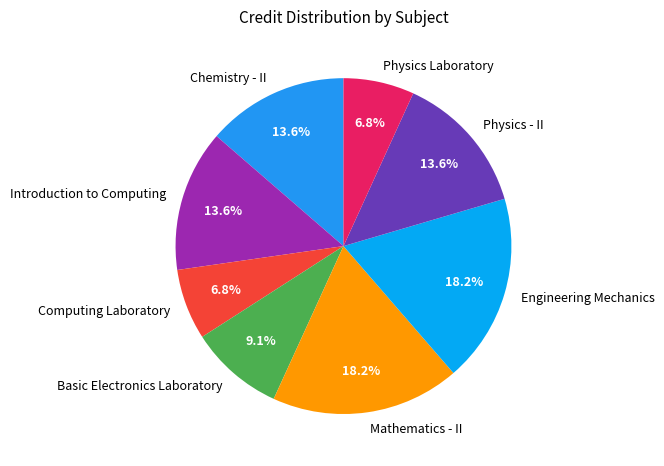

Is there any slice that represents more than half of the pie?

No